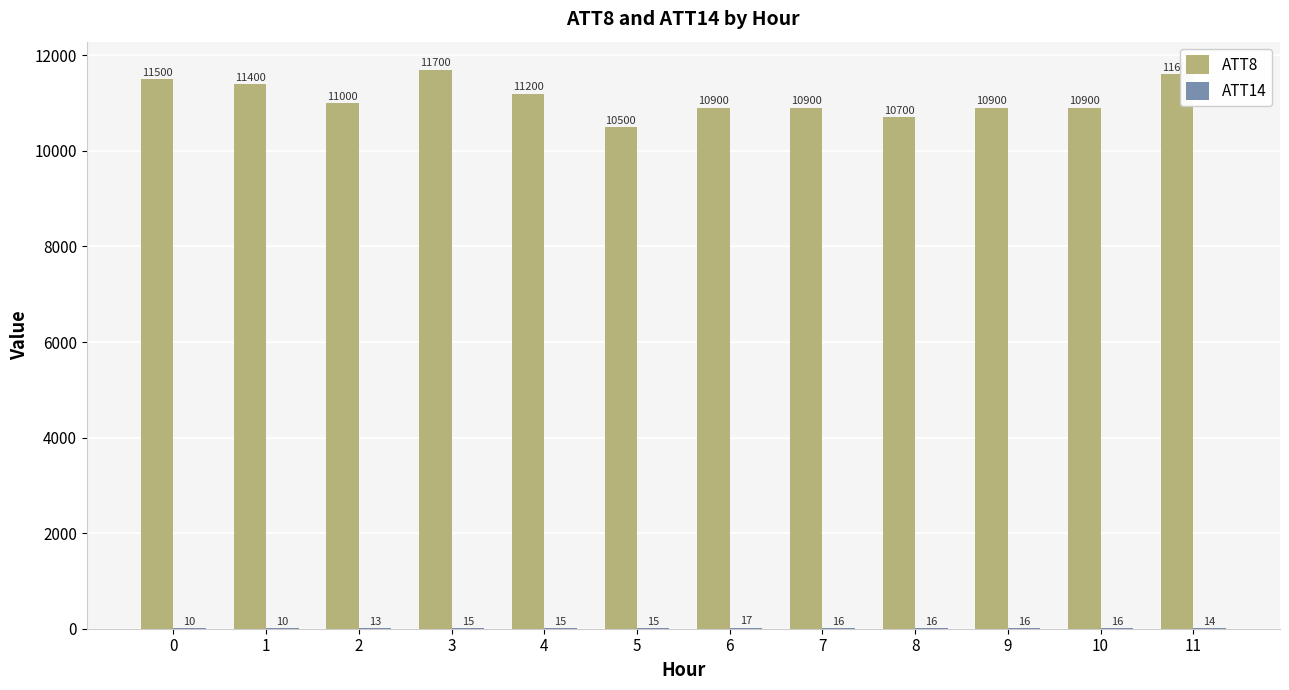

Which series changed the most between 0 and 6?

ATT8